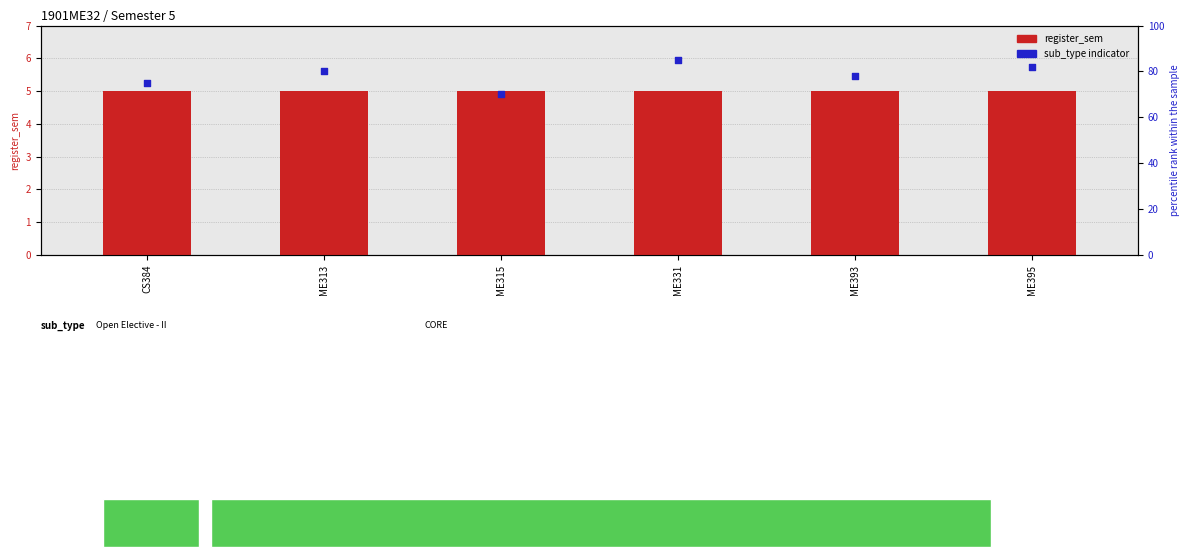

What is the total value across all series at ME331?

90